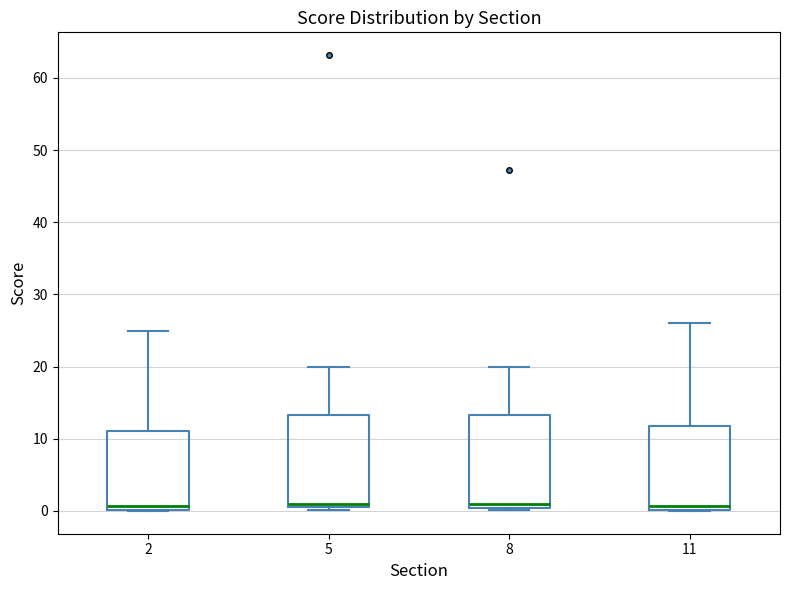

Reading left to right, transcribe this box plot: for each box, give where its median line is, the range the box spans, and where its two whiskers end, as read against the y-axis. The values are not printed on the chart, so give them approximately, as read against the axis.

2: median 1, box 0 to 11, whiskers 0 to 25
5: median 1 (just above the box's lower edge), box 1 to 13, whiskers 0 to 20
8: median 1, box 0 to 13, whiskers 0 (just below the box's lower edge) to 20
11: median 1, box 0 to 12, whiskers 0 to 26